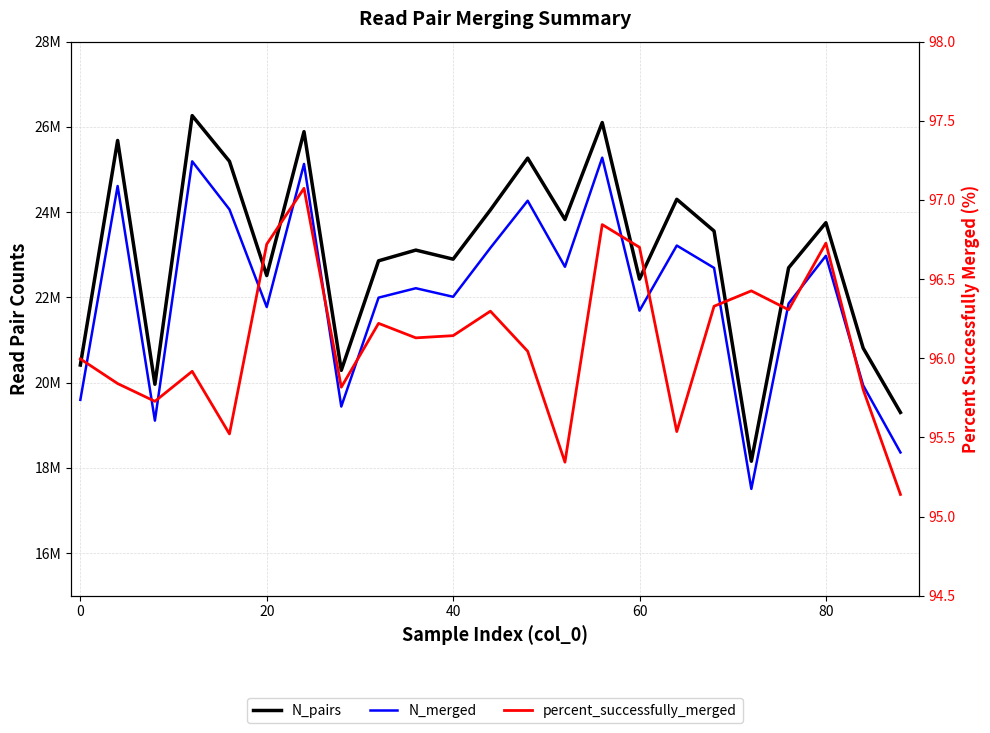

What are all the series names shown in the legend?

N_pairs, N_merged, percent_successfully_merged